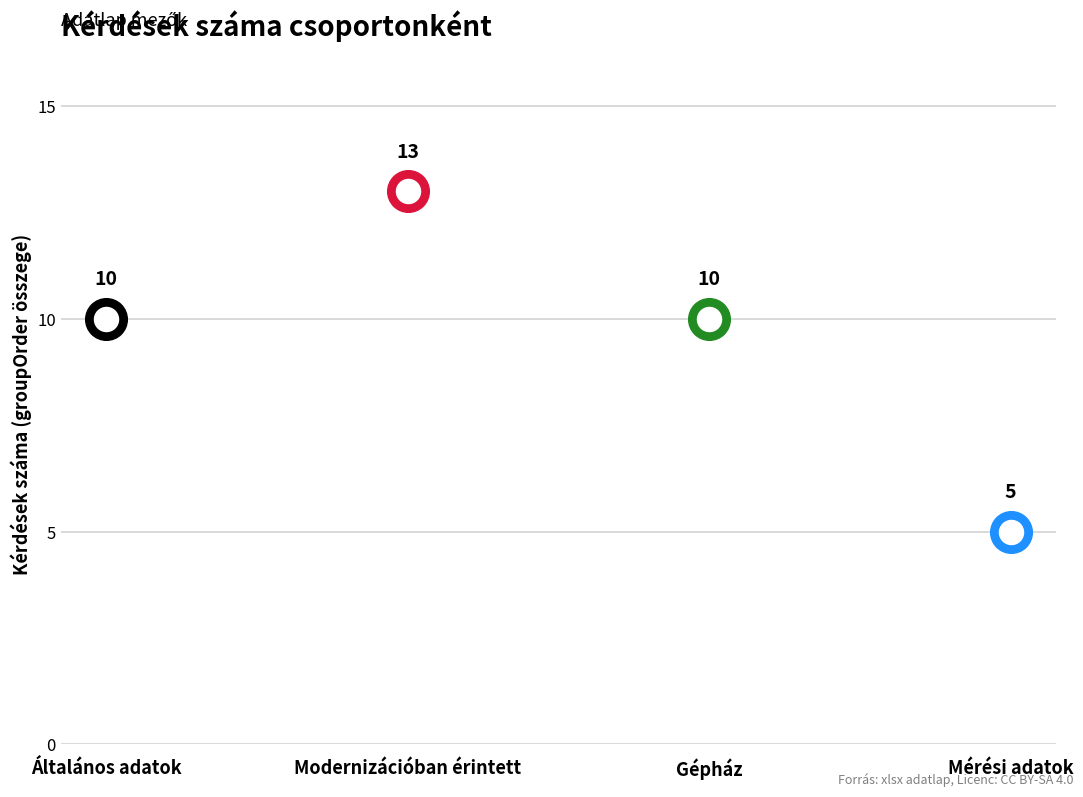

What is the ratio of the value at Modernizációban érintett to the value at Gépház?

1.3